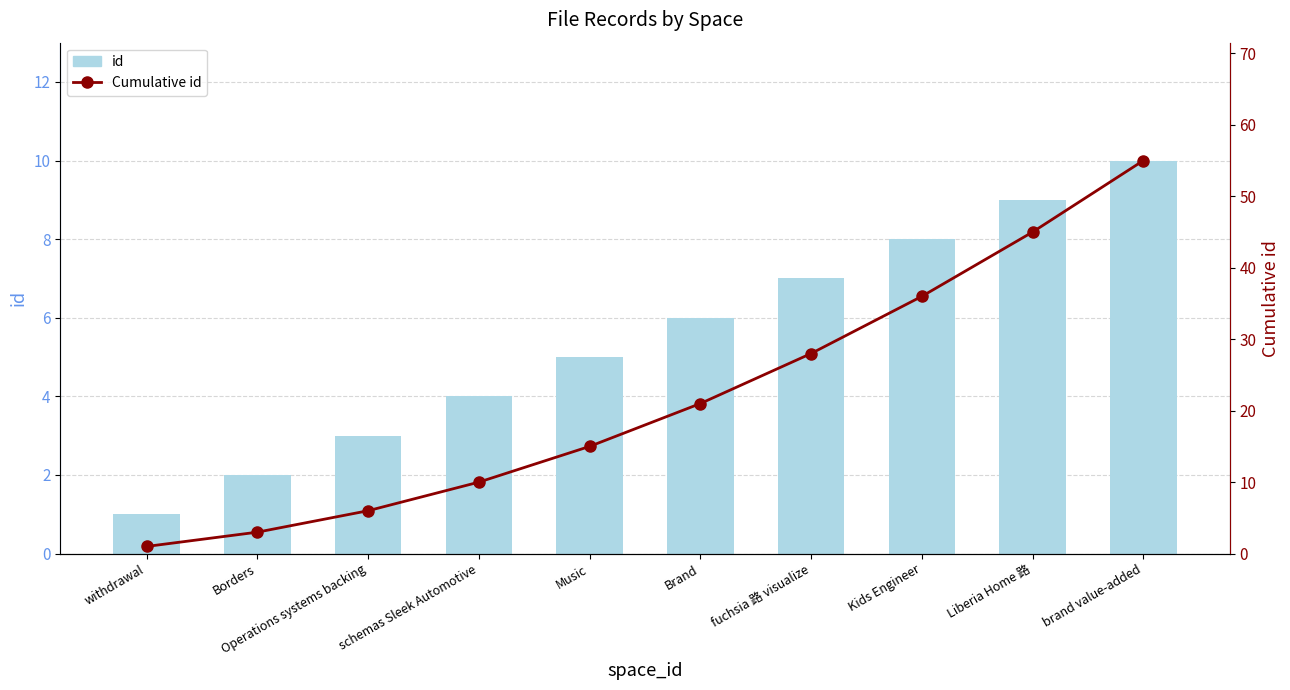

Reading left to right, extract all data points from this chart.

id: 1	2	3	4	5	6	7	8	9	10
Cumulative id: 1	3	6	10	15	21	28	36	45	55